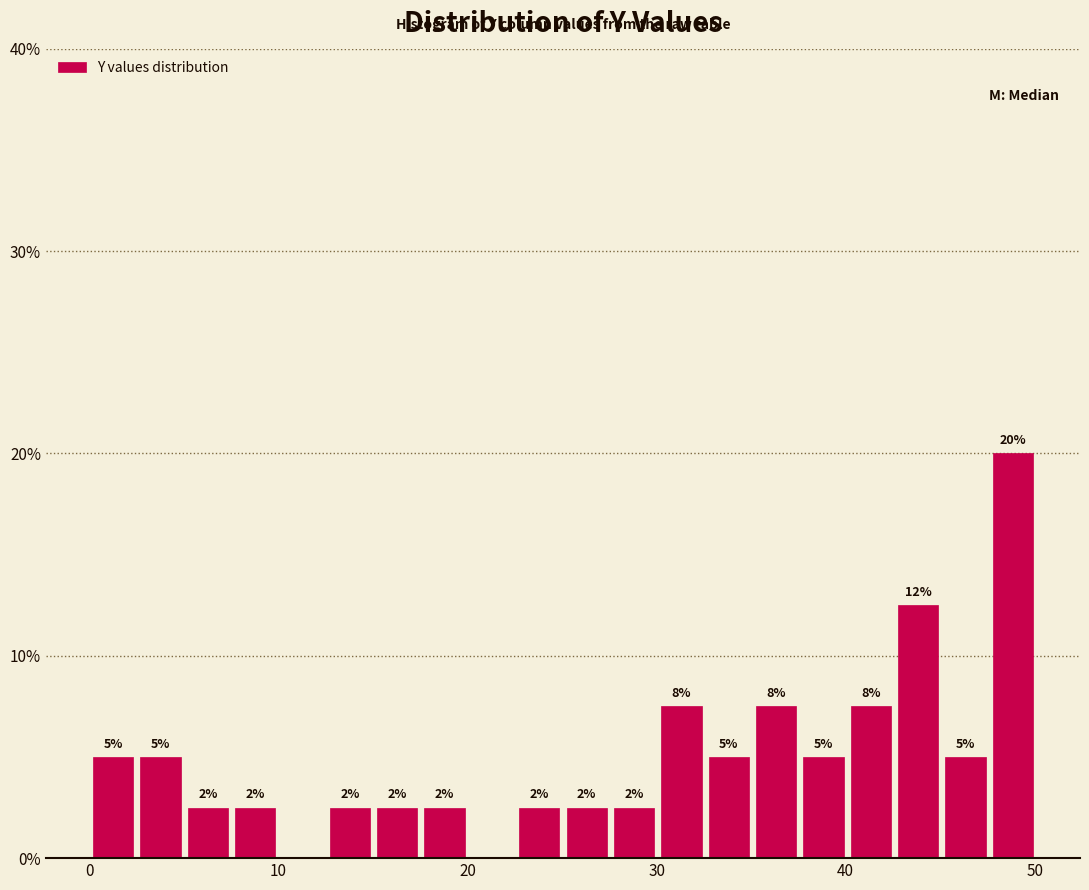

Read against the x-axis, roughly where is the centre of the tallest bar?

49